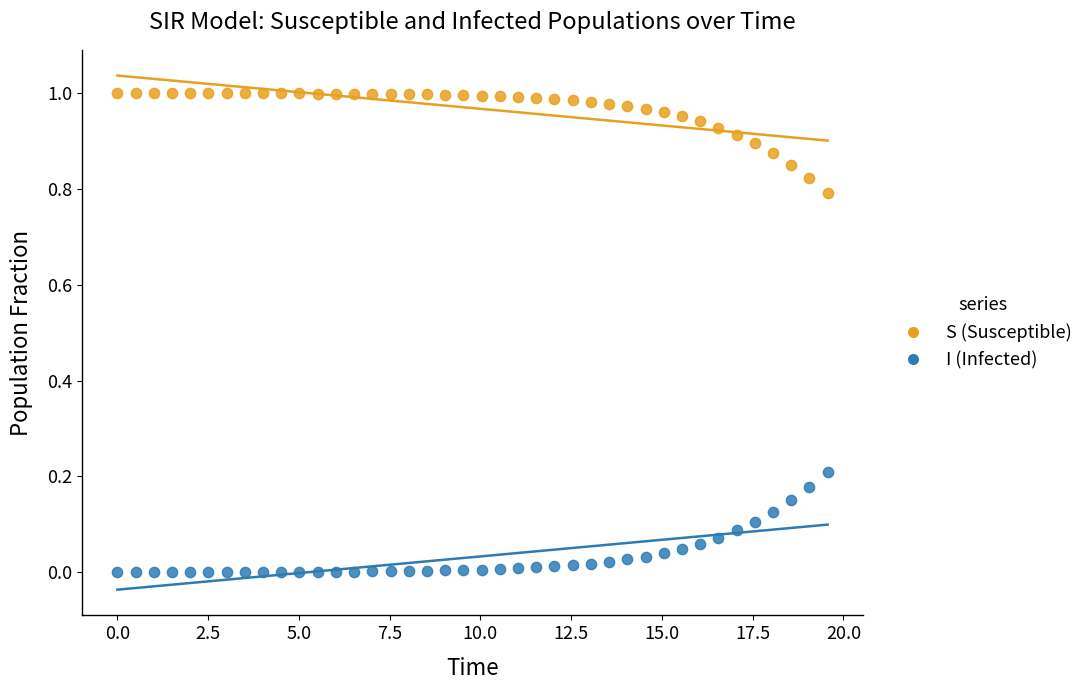

What is the X range (max minus min) for the scatter plot?

19.6